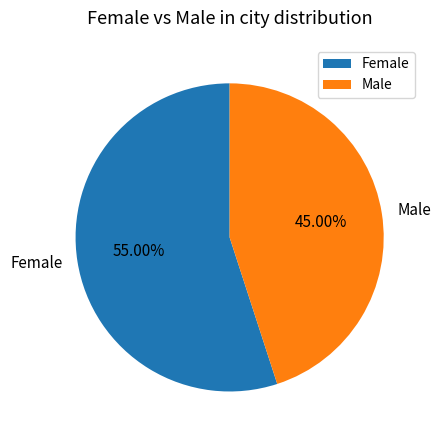

Which has a higher value, Male or Female?

Female